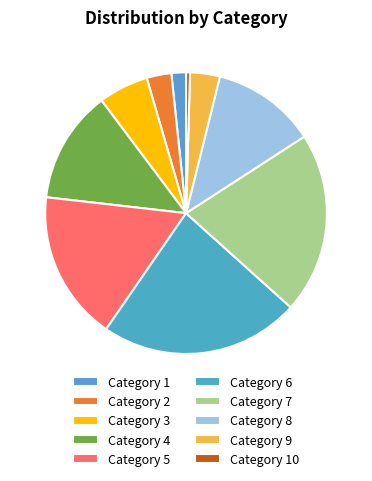

Count the number of slices in the pie.

10